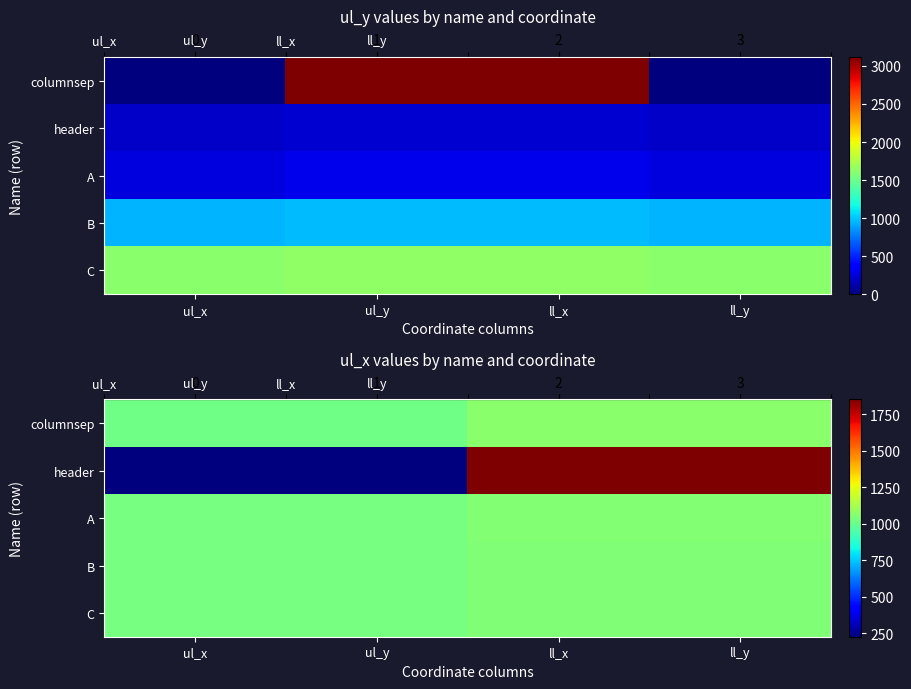

At which category is the sum across all series the highest?

ll_x